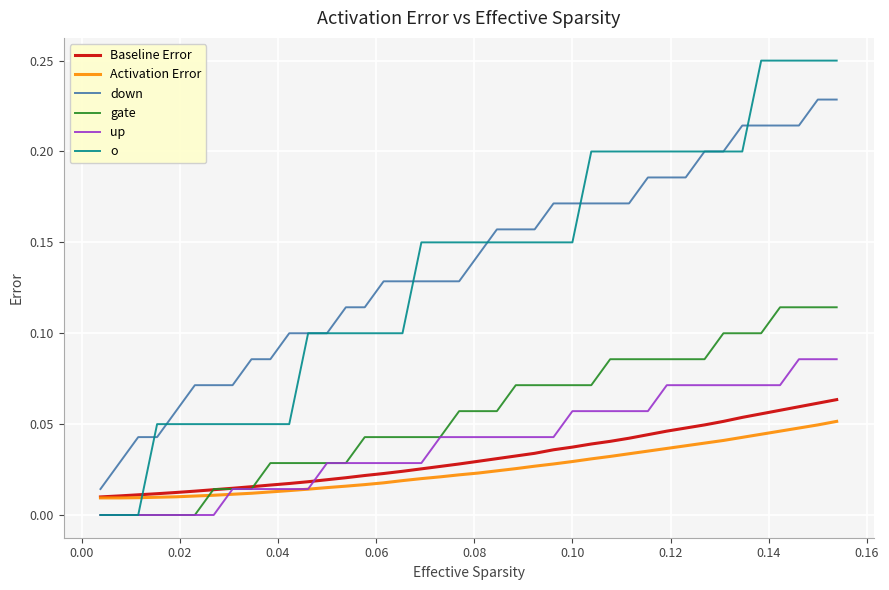

What are all the series names shown in the legend?

Baseline Error, Activation Error, down, gate, up, o